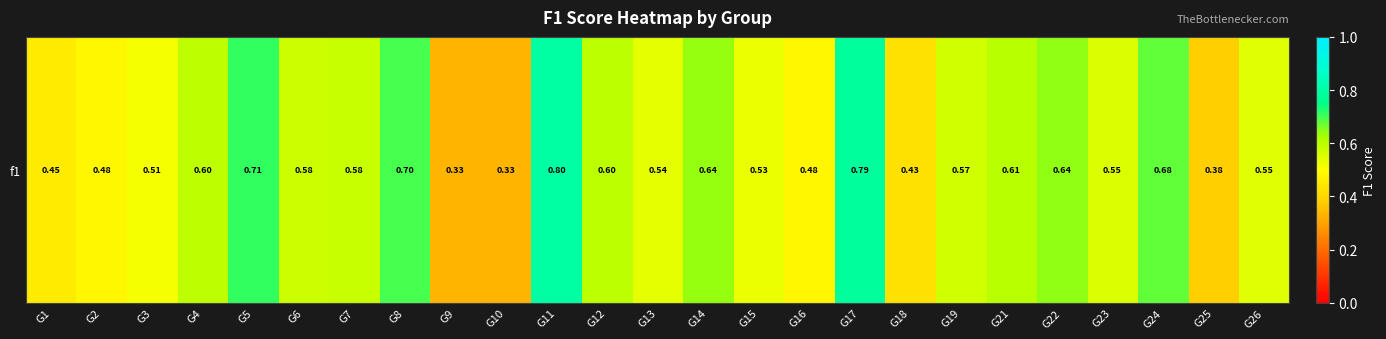

What is the difference between the maximum and second lowest values?

0.5